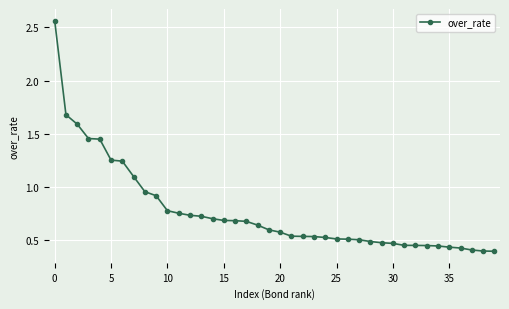

What is the sum of all values?

30.6